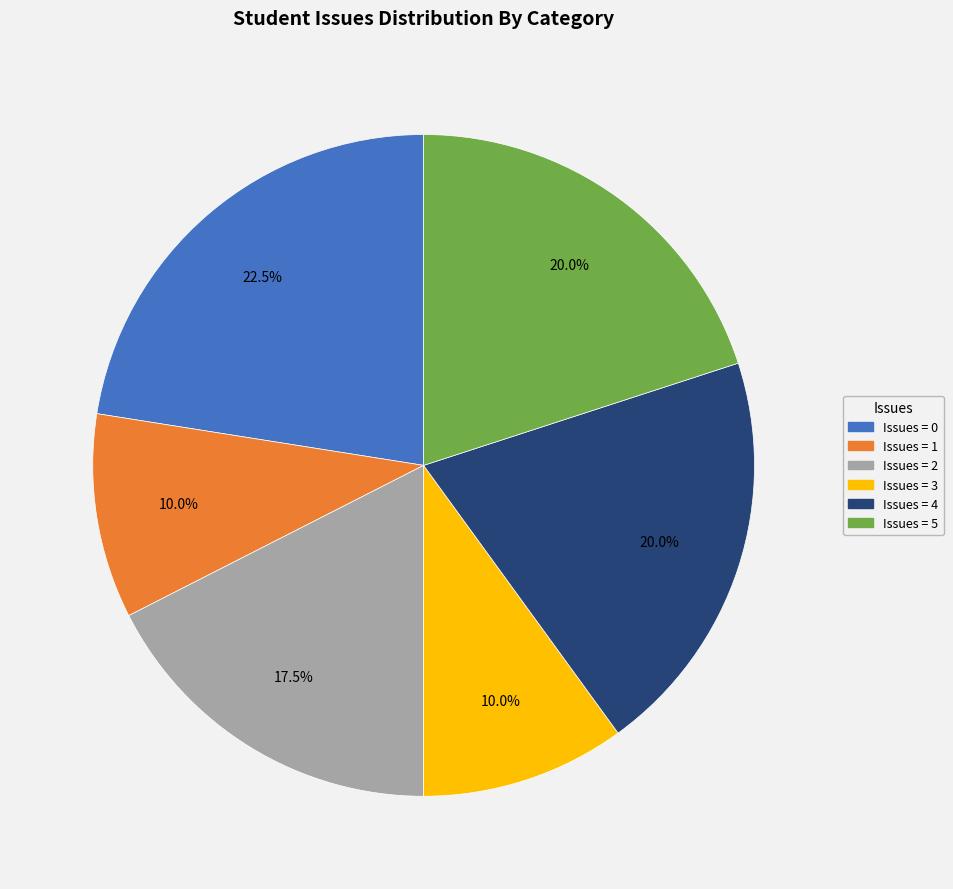

Count the number of slices in the pie.

6